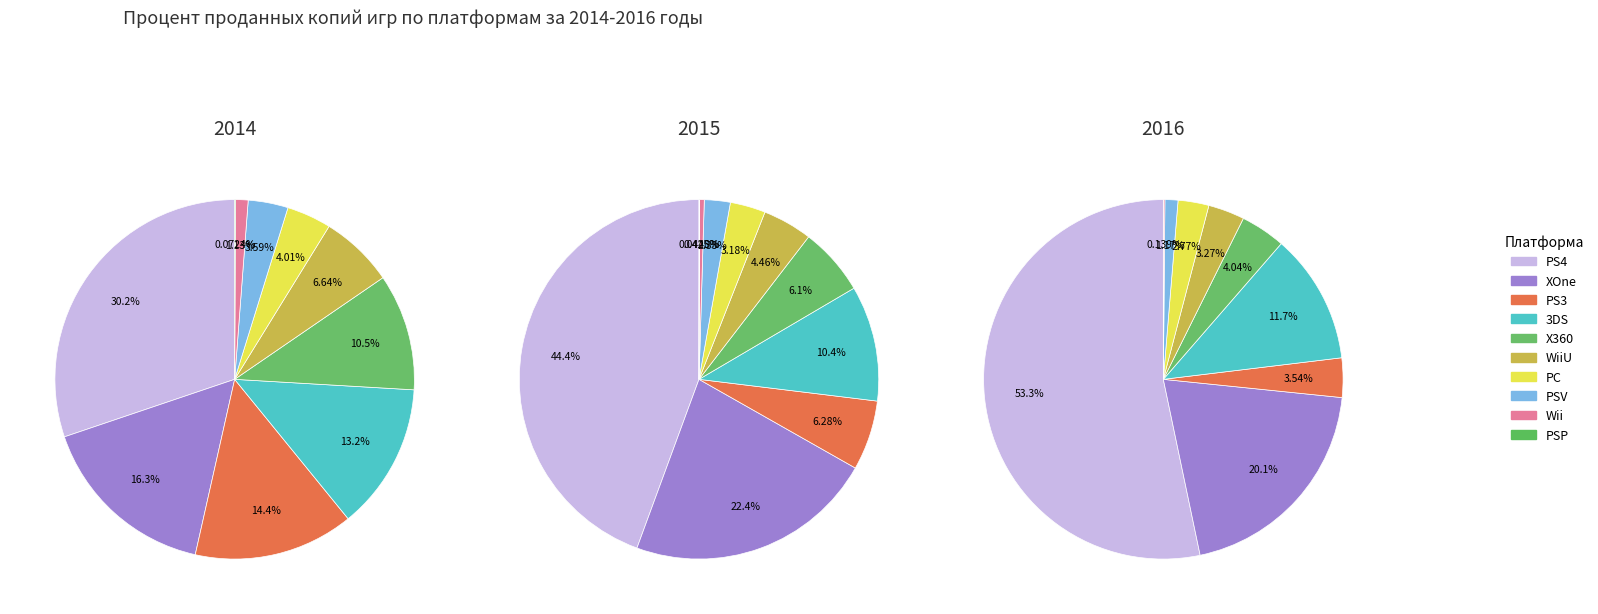

What is the total percentage of 5 and 2016?

21.0%